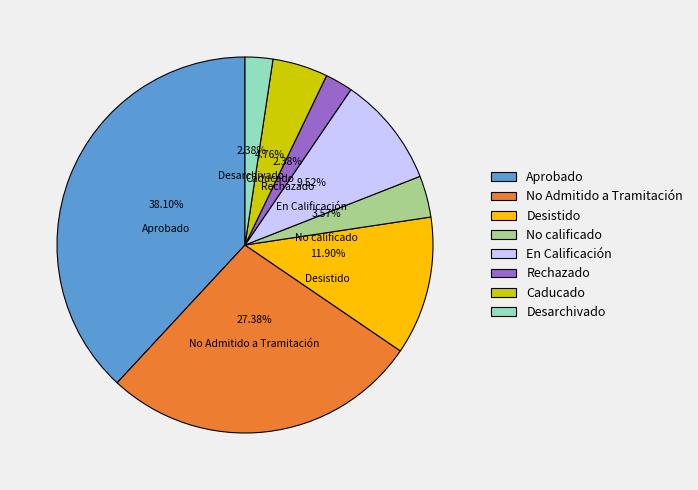

Does Rechazado account for over 50% of the chart?

No